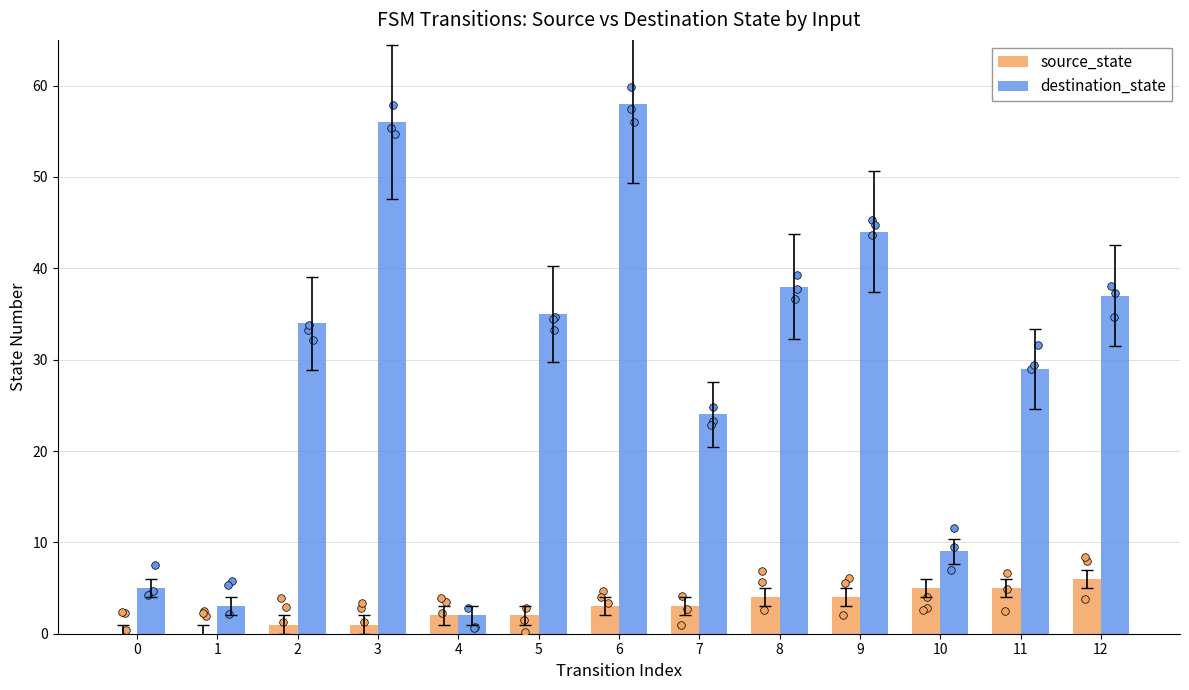

At which category is the sum across all series the highest?

6